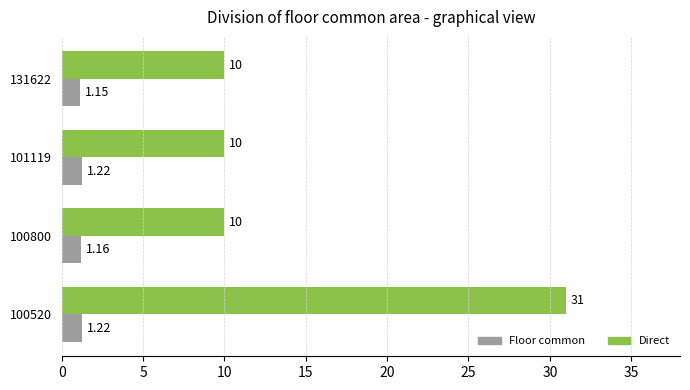

Rank the series by their average value, from lowest to highest.

Floor common, Direct